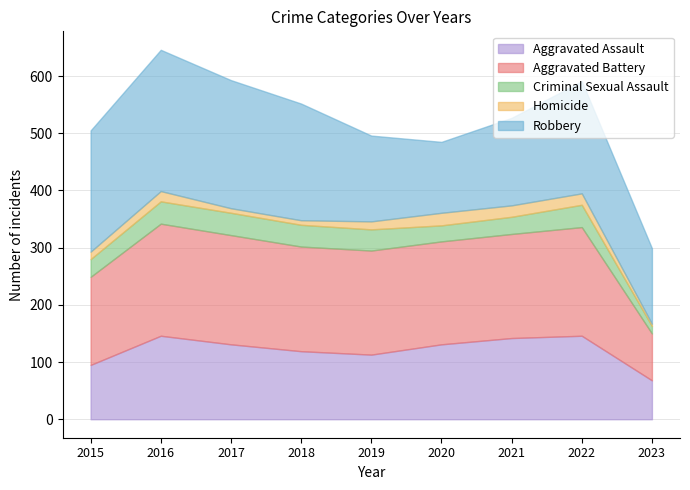

What is the lowest value of the Aggravated Battery series?

82